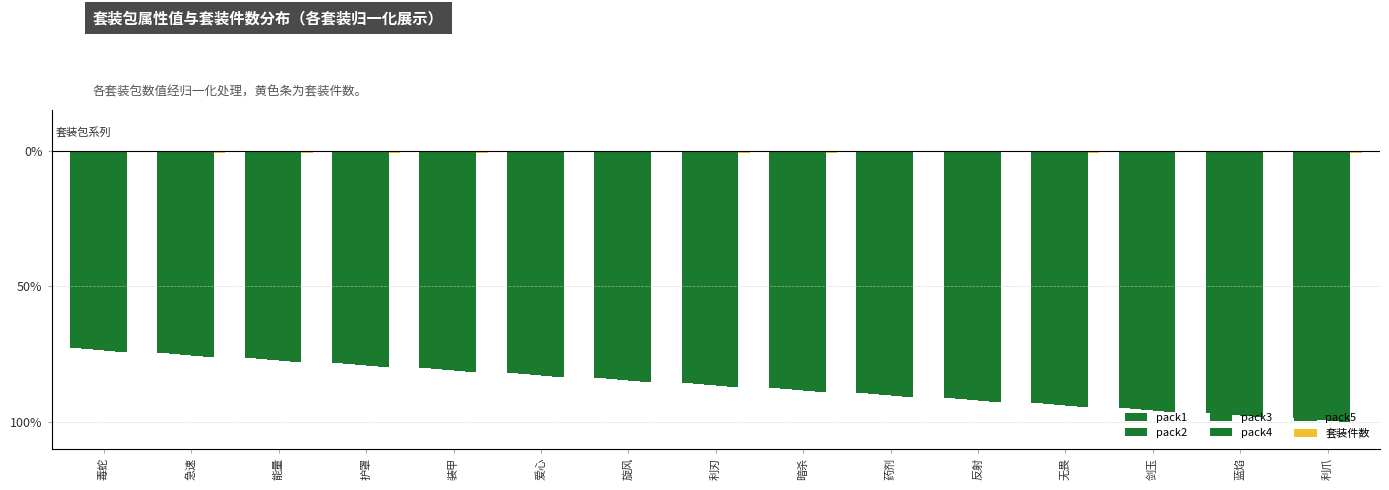

Does the chart contain stacked bars?

No